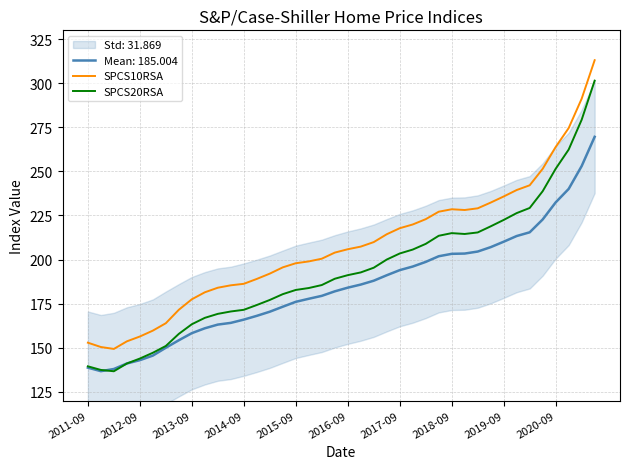

Is the value of SPCS20RSA at 2020-09 greater than the value of SPCS10RSA at 2017-09?

Yes